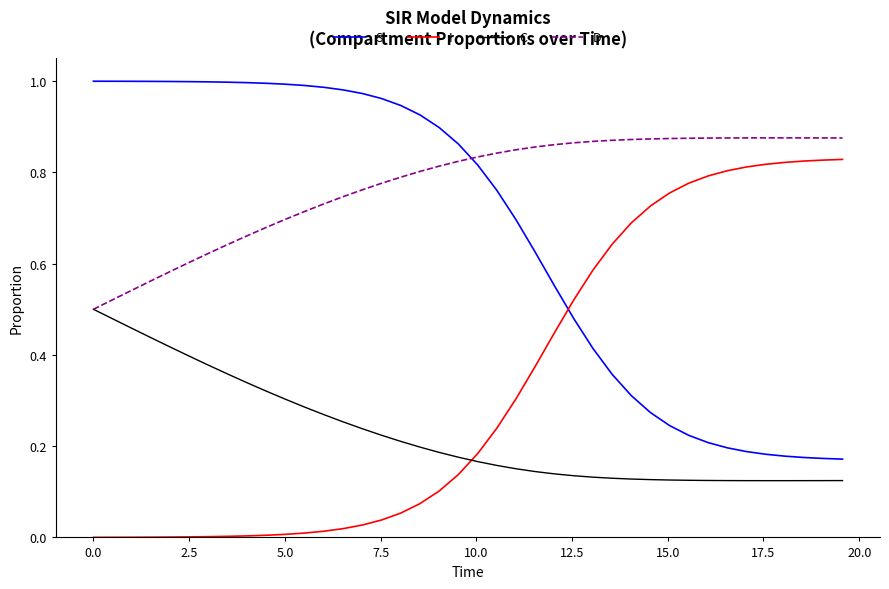

How many intersections are there between I and C?

1